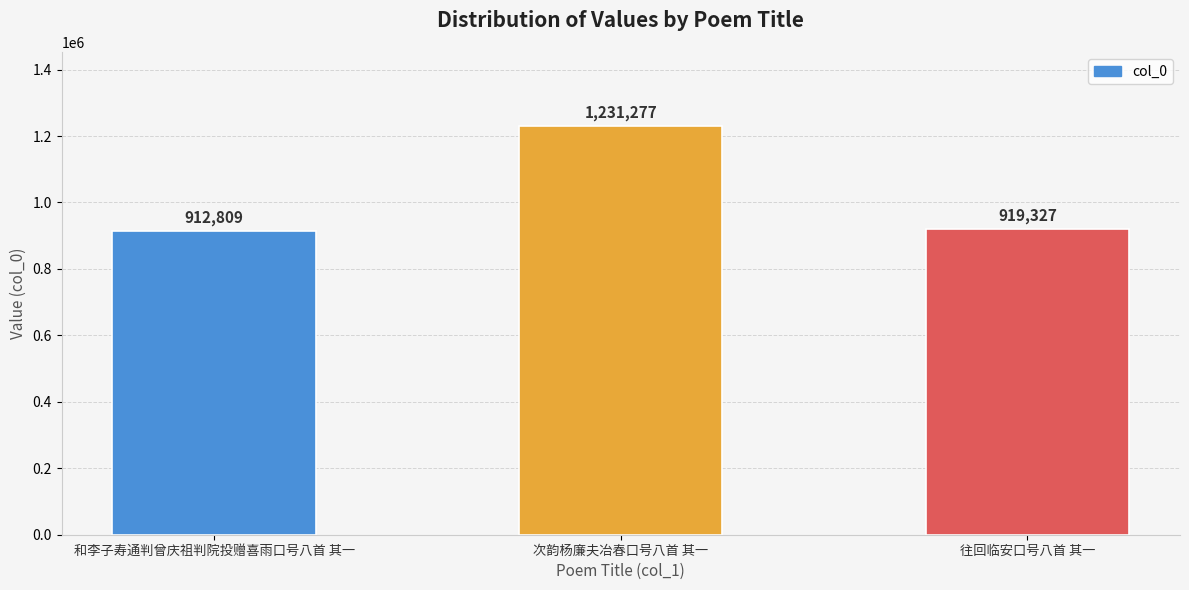

What is the label of the 3rd bar from the left?

往回临安口号八首 其一